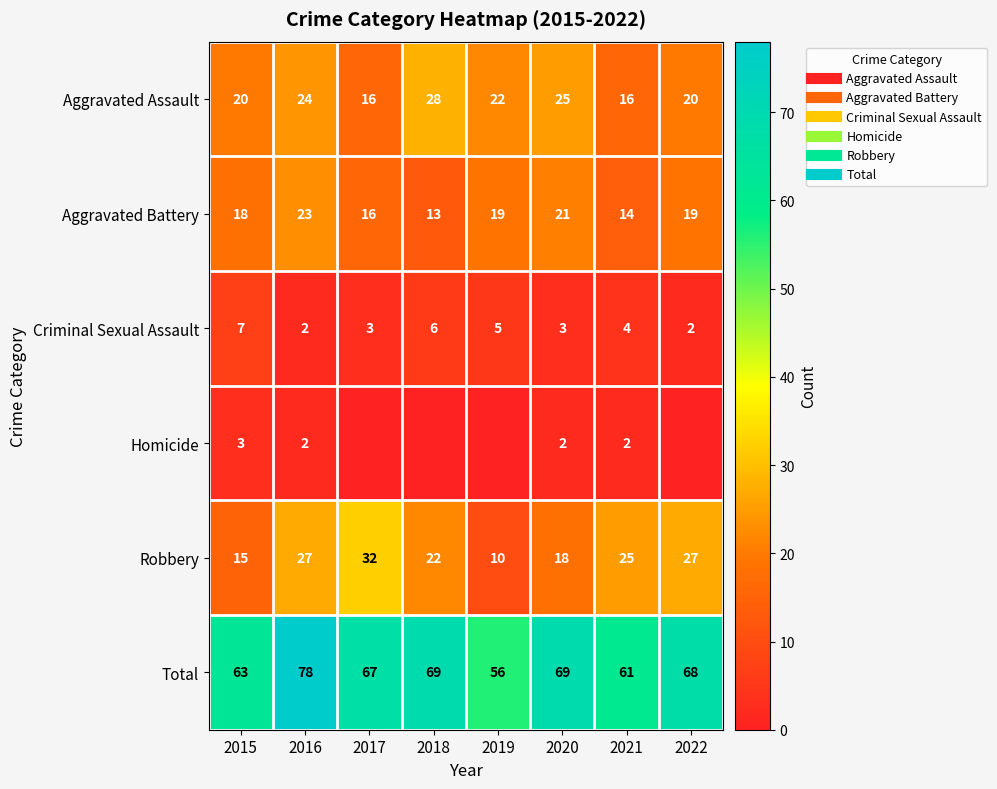

Which category has the lowest value across all series?

2017